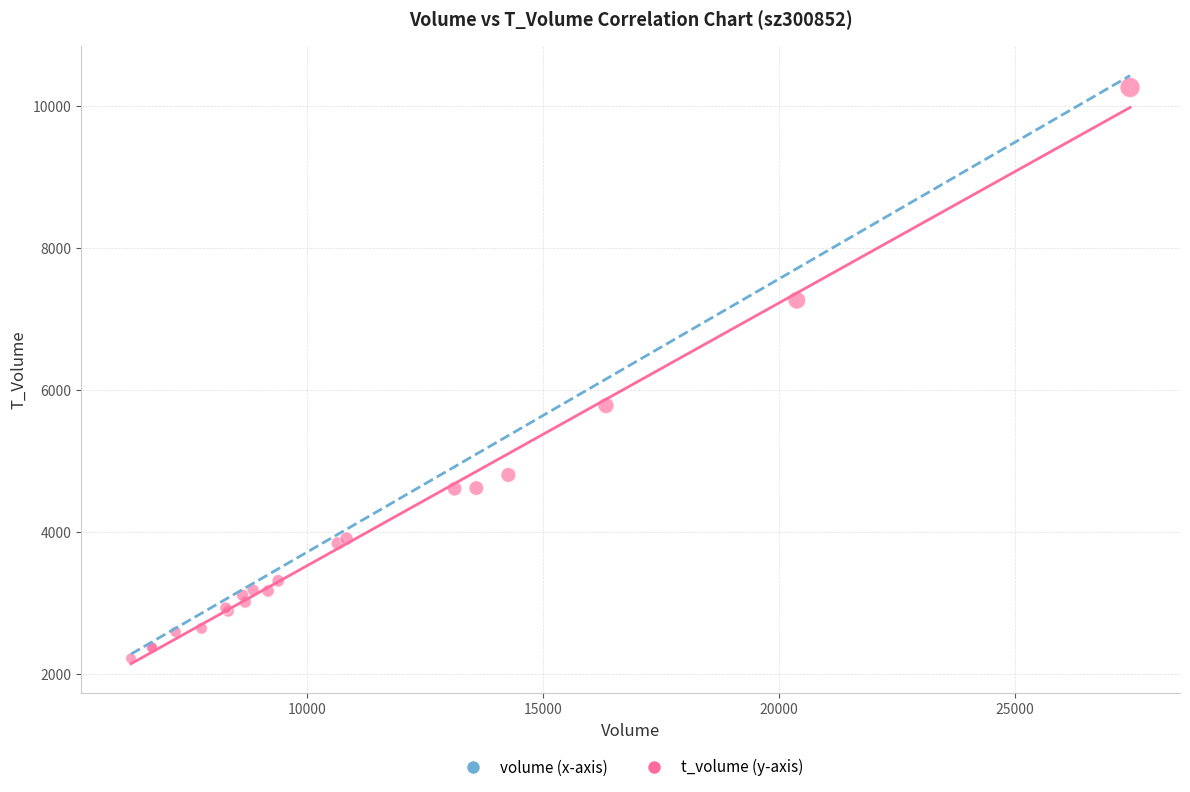

What Y value in the scatter plot is closest to 6246?

5786